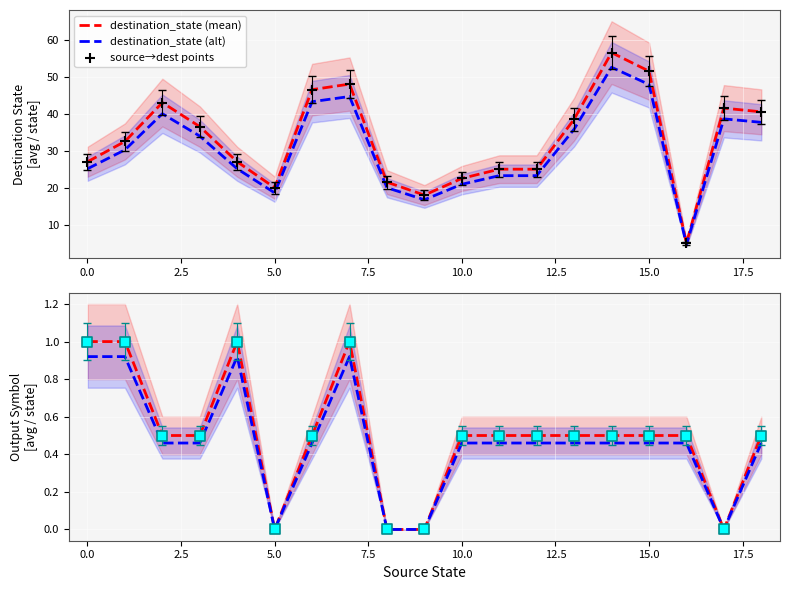

At which category is the sum across all series the highest?

14